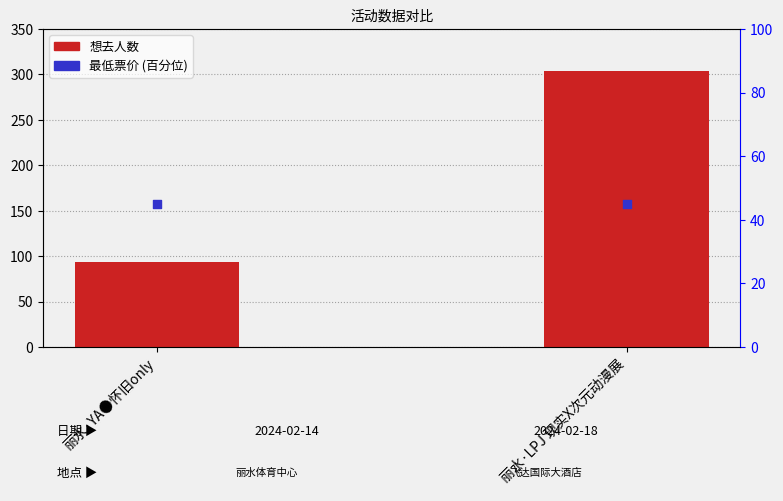

What is the total value across all series at 丽水·LPJ 现实X次元动漫展?

349